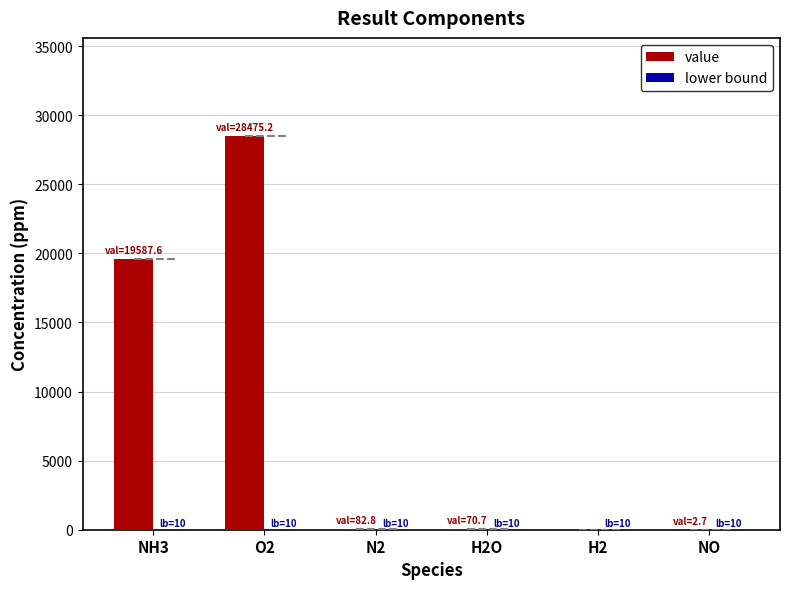

What is the greatest value displayed?

28475.2